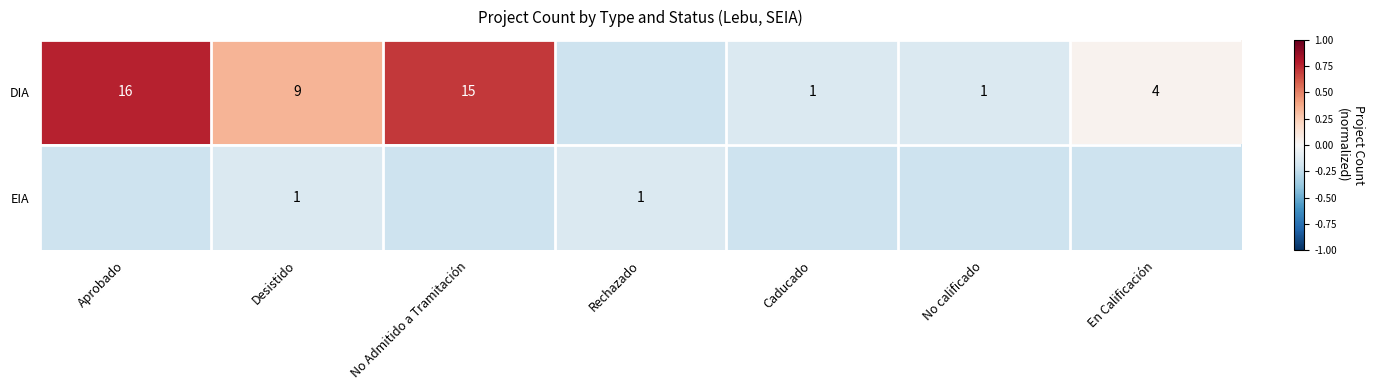

At which category is the sum across all series the highest?

Aprobado